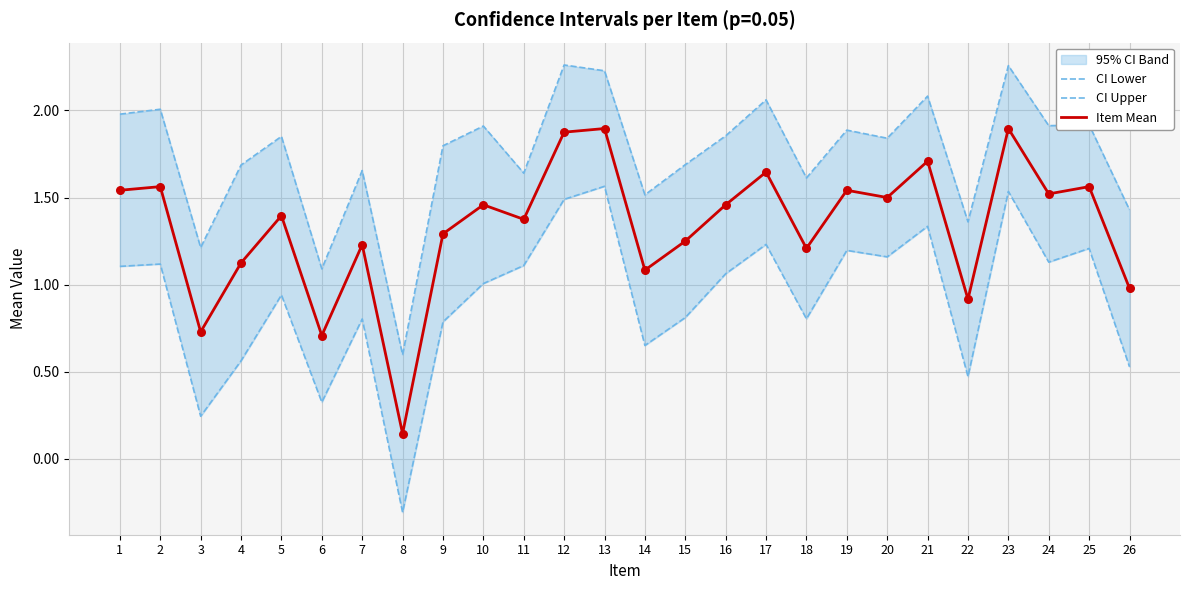

Which series has the widest spread of Y values?

CI Lower